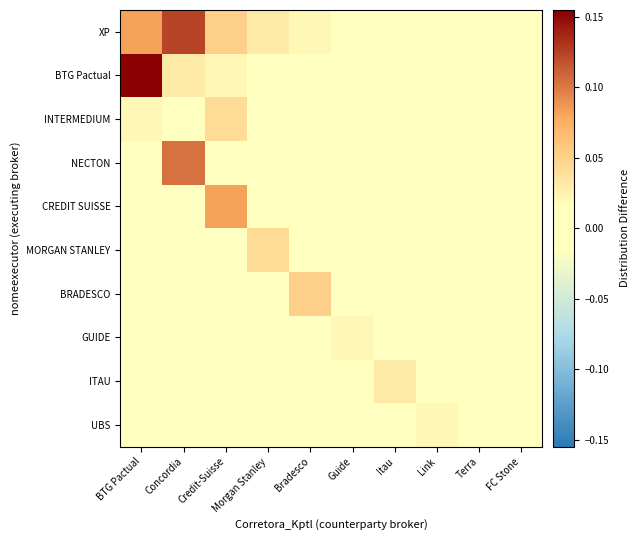

Which label corresponds to the smallest value in the chart?

Guide